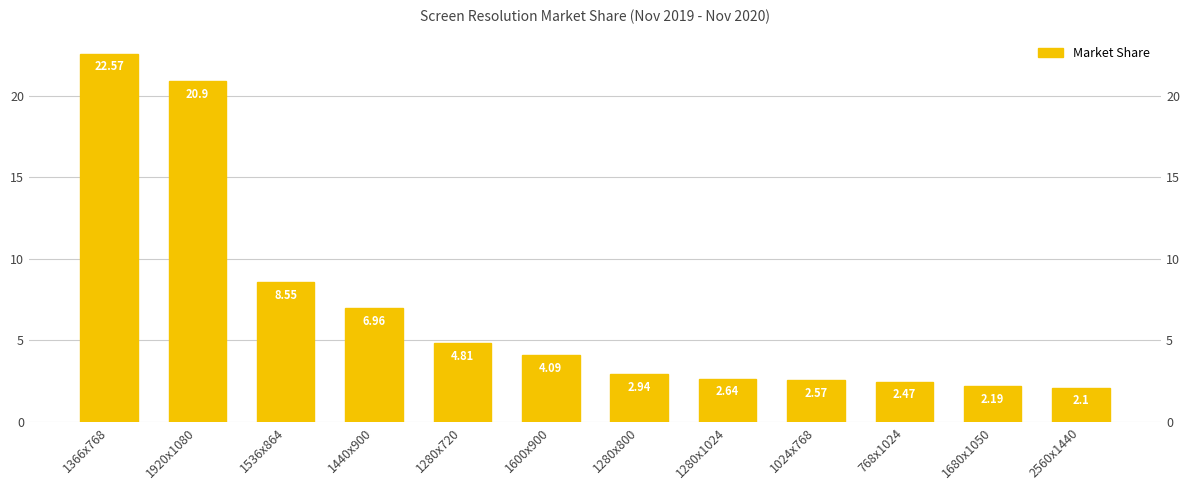

Reading left to right, what are all the values shown in this chart?

1366x768=22.6	1920x1080=20.9	1536x864=8.6	1440x900=7.0	1280x720=4.8	1600x900=4.1	1280x800=2.9	1280x1024=2.6	1024x768=2.6	768x1024=2.5	1680x1050=2.2	2560x1440=2.1